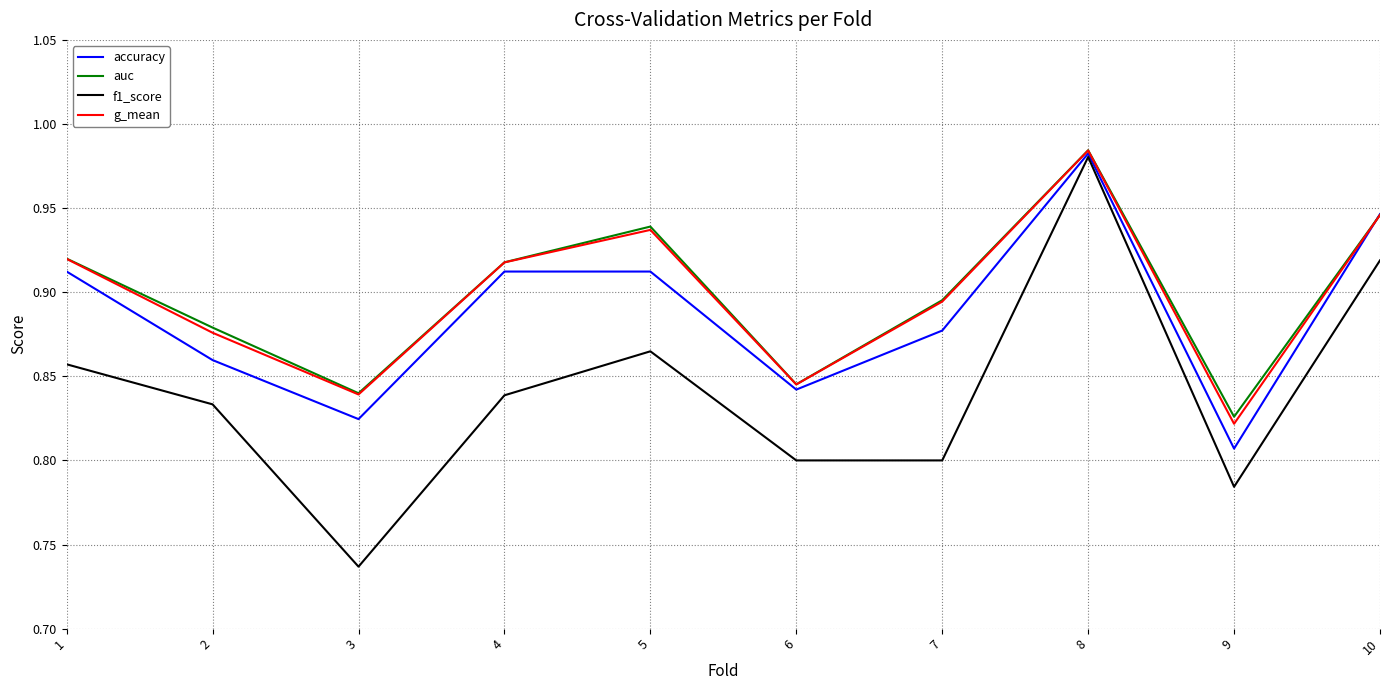

Does the chart display data point markers on the line(s)?

No